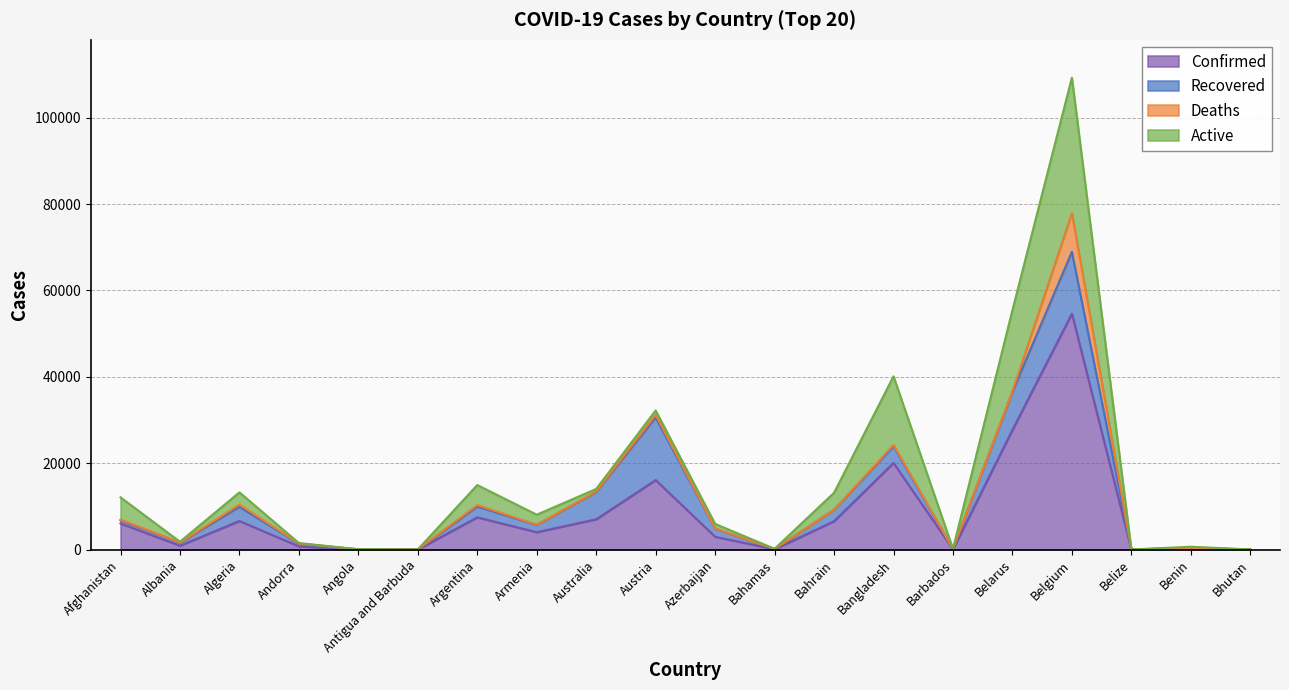

True or false: Confirmed and Active cross at least once.

False